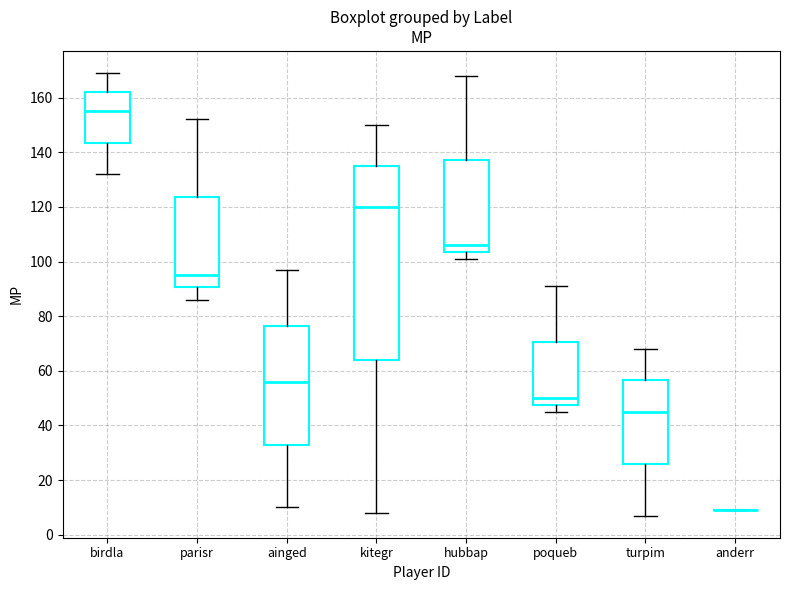

Which box is the tallest, from its lower edge to its upper edge?

kitegr